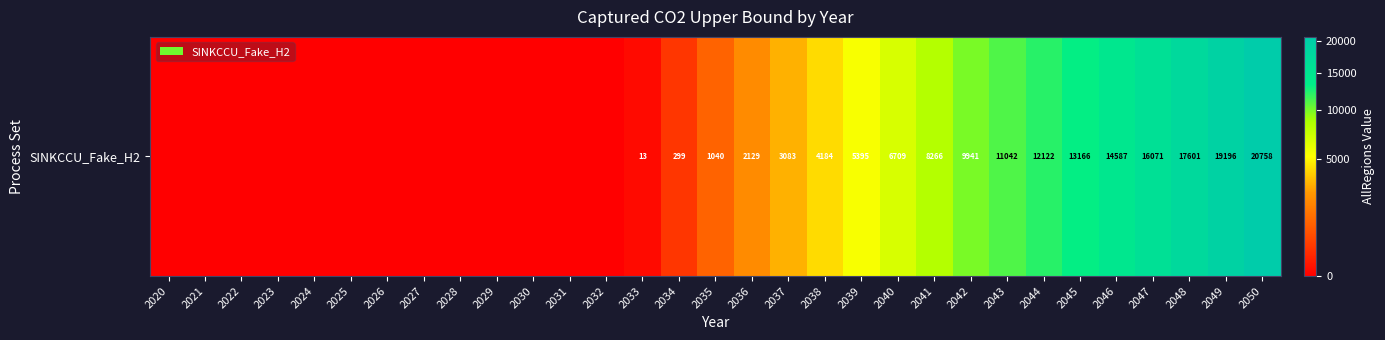

What is the difference between the maximum and minimum values?

20757.8